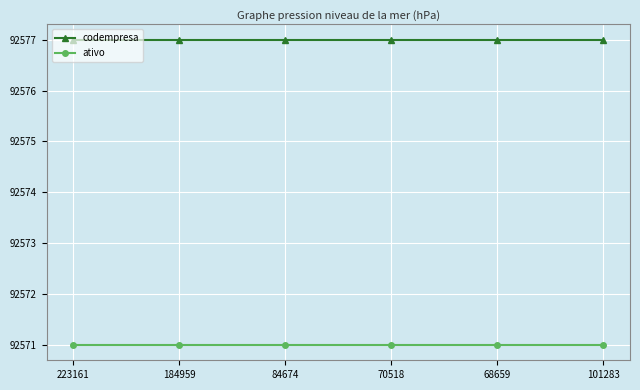

What is the average value of the codempresa series?

92577